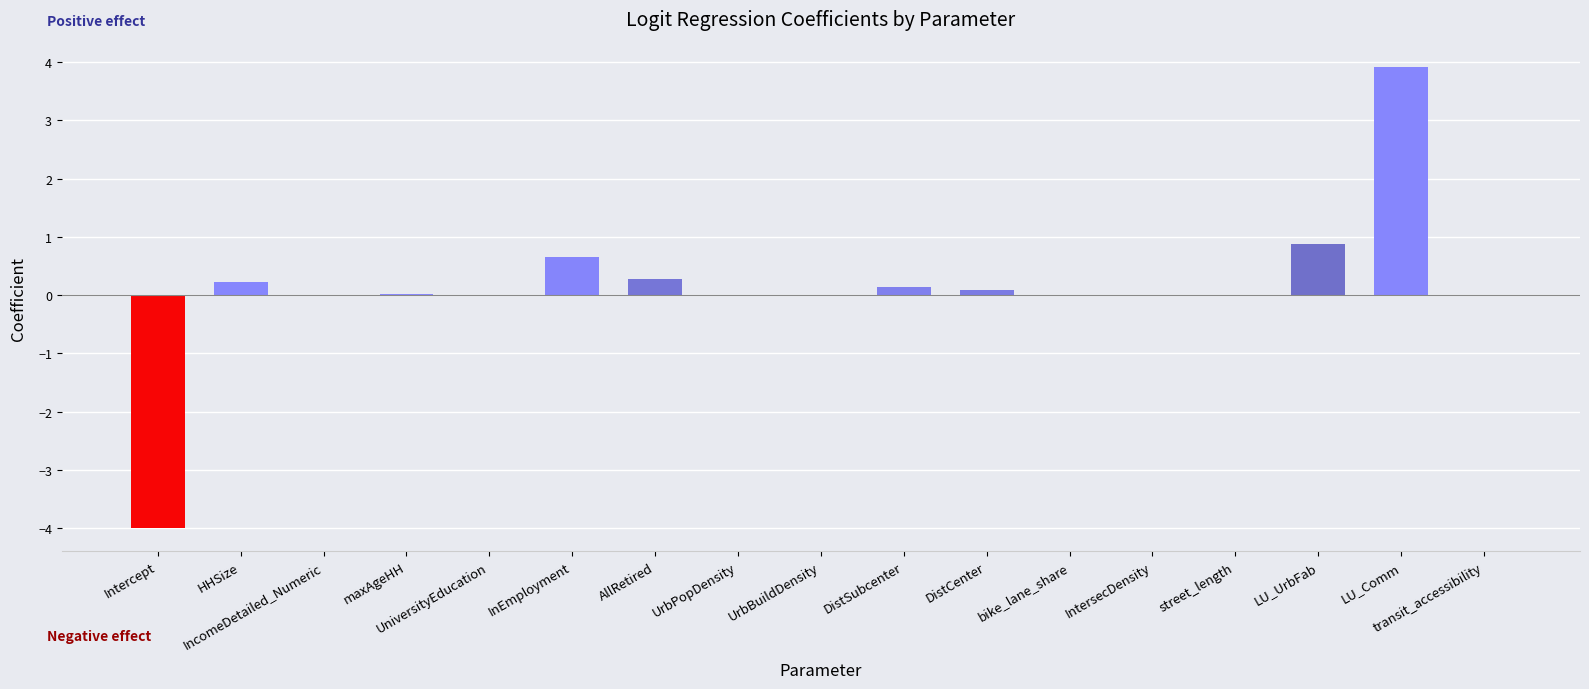

What is the sum of all values?

2.2